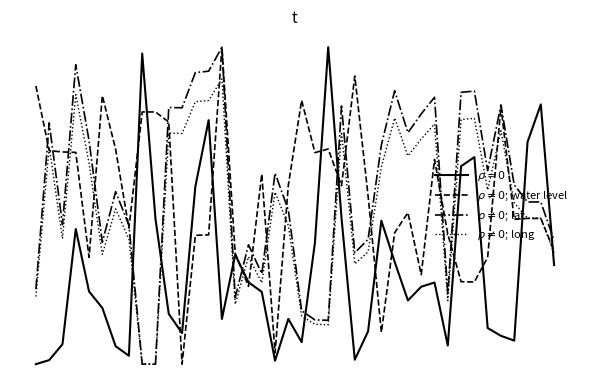

Reading right to left, extract all data points from this chart.

water_level (in m): 0.3	0.8	0.7	0.1	0.1	0.1	0.7	0.6	0.1	0.3	0.2	0.2	0.3	0.5	0.1	0.0	0.5	1.0	0.4	0.1	0.1	0.0	0.2	0.3	0.3	0.1	0.8	0.6	0.1	0.2	0.5	1.0	0.0	0.1	0.2	0.2	0.4	0.1	0.0	0.0
lat: 0.4	0.5	0.5	0.5	0.8	0.3	0.3	0.3	0.4	0.6	0.3	0.5	0.4	0.1	0.5	0.9	0.6	0.7	0.7	0.8	0.6	0.0	0.6	0.2	0.3	1.0	0.4	0.4	0.0	0.8	0.8	0.8	0.4	0.7	0.8	0.3	0.7	0.7	0.7	0.9
long: 0.4	0.5	0.5	0.6	0.8	0.6	0.9	0.9	0.2	0.8	0.8	0.7	0.9	0.7	0.4	0.4	0.8	0.1	0.1	0.2	0.5	0.6	0.3	0.4	0.2	1.0	0.9	0.9	0.8	0.8	0.0	0.0	0.4	0.5	0.4	0.7	0.9	0.4	0.8	0.2
$\rho \neq 0$; long: 0.4	0.5	0.5	0.5	0.7	0.5	0.8	0.8	0.2	0.8	0.7	0.7	0.8	0.6	0.4	0.3	0.7	0.1	0.1	0.2	0.4	0.5	0.3	0.3	0.2	0.9	0.8	0.8	0.7	0.7	0.0	0.0	0.4	0.5	0.3	0.6	0.9	0.4	0.7	0.2